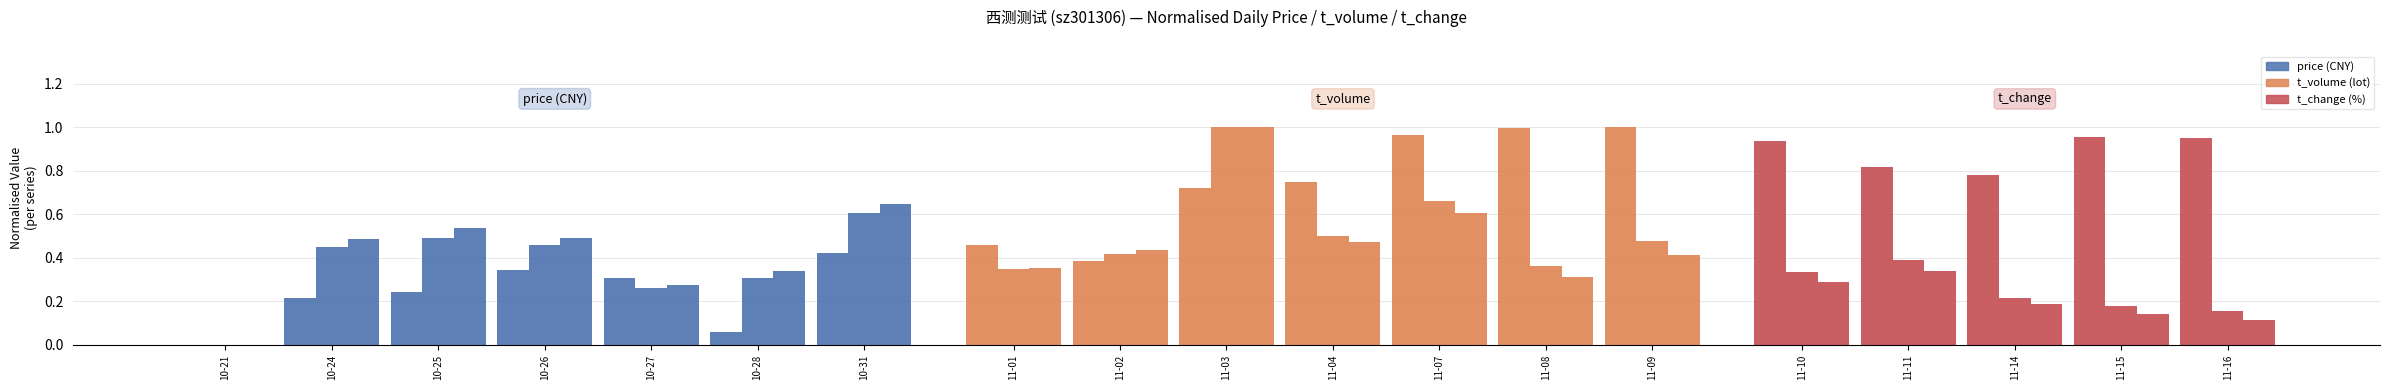

At which label is price (CNY) closest to 0?

10-21